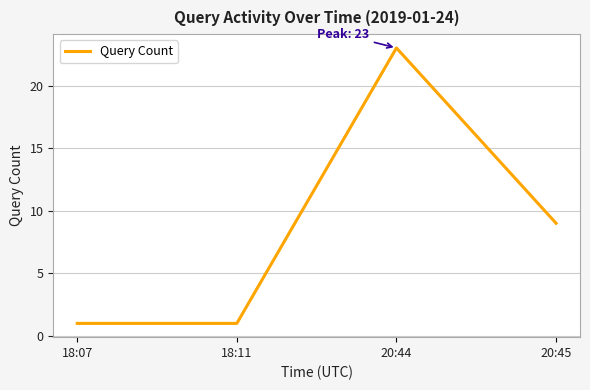

How many values are below 9?

2